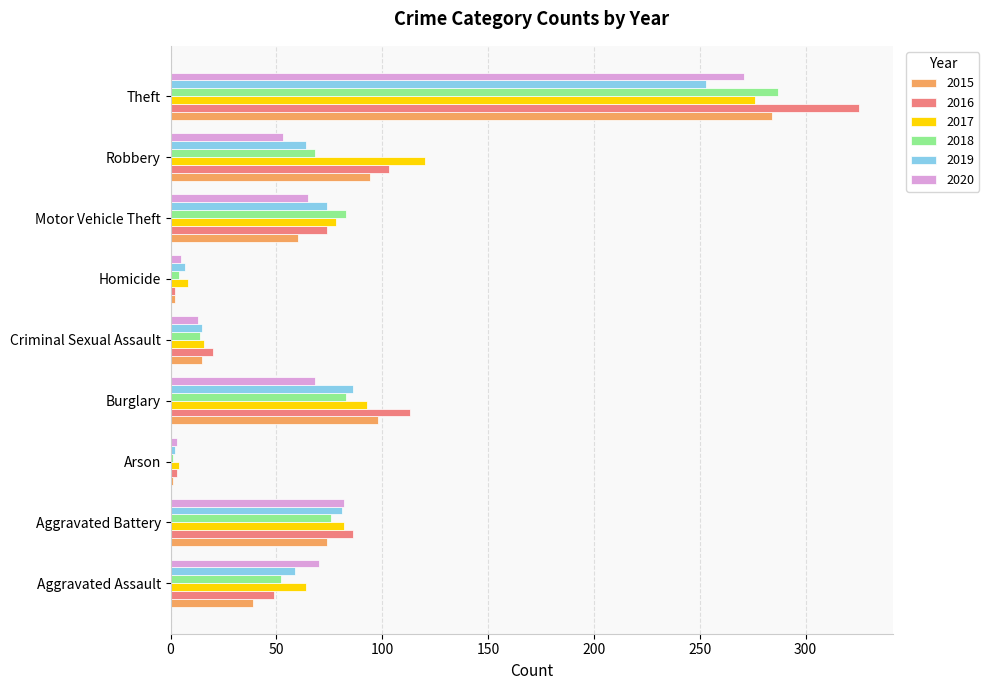

True or false: 2019 has a value of 36 at Burglary.

False